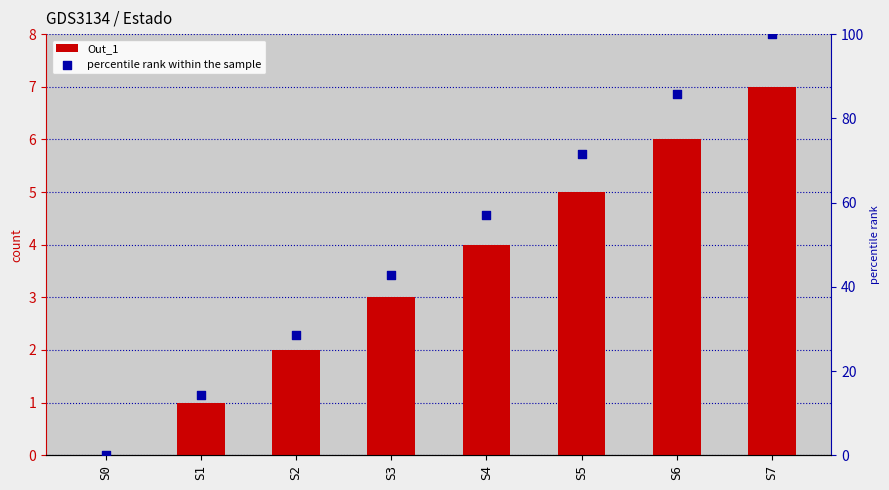

Which series has the largest total across all categories?

percentile rank within the sample